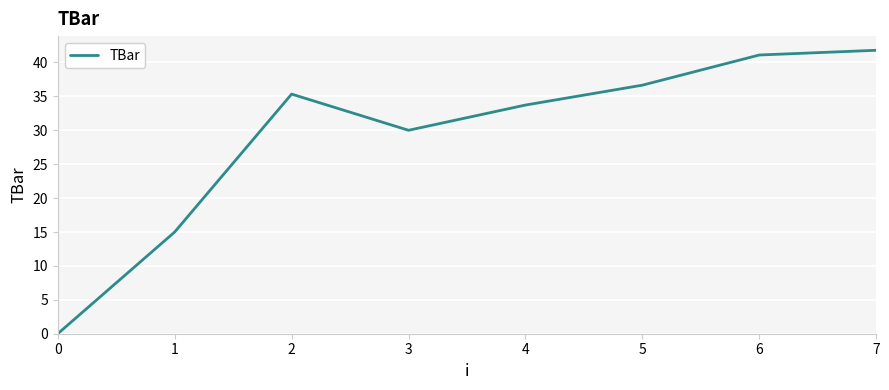

Rank the categories by value from lowest to highest.

0, 1, 3, 4, 2, 5, 6, 7